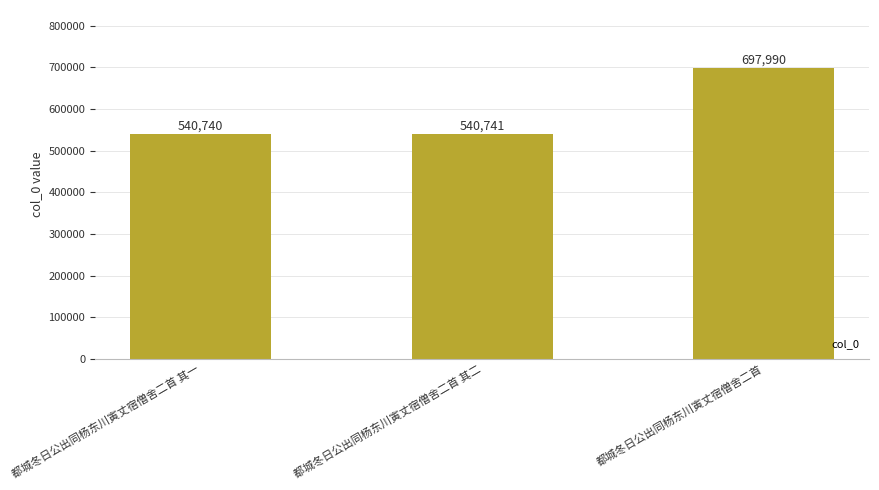

Which label corresponds to the smallest value in the chart?

都城冬日公出同杨东川寅丈宿僧舍二首 其一